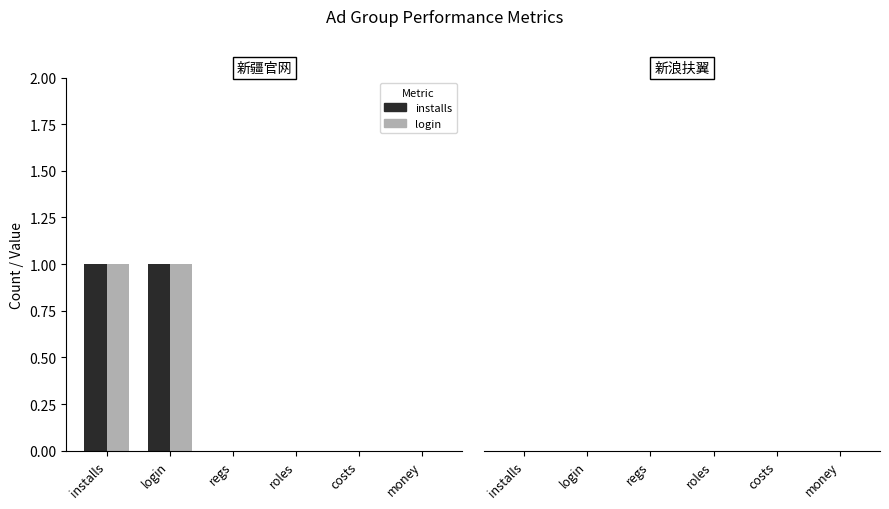

True or false: installs has a value of 0 at regs.

True